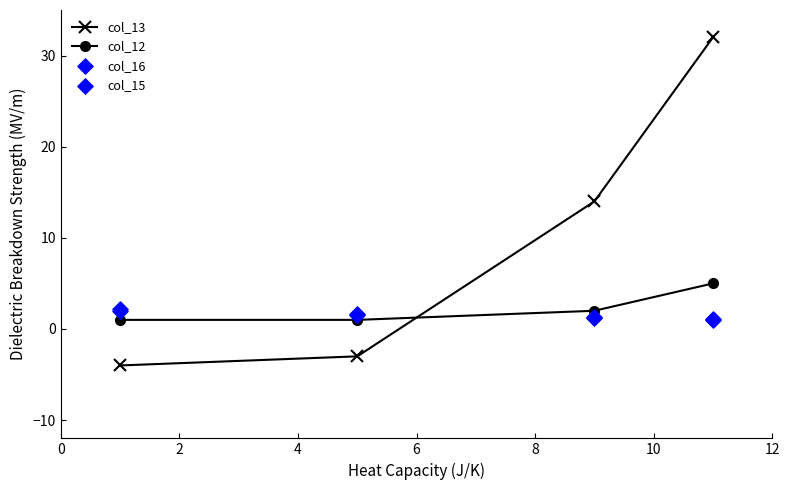

At how many categories does at least one series exceed 30?

1